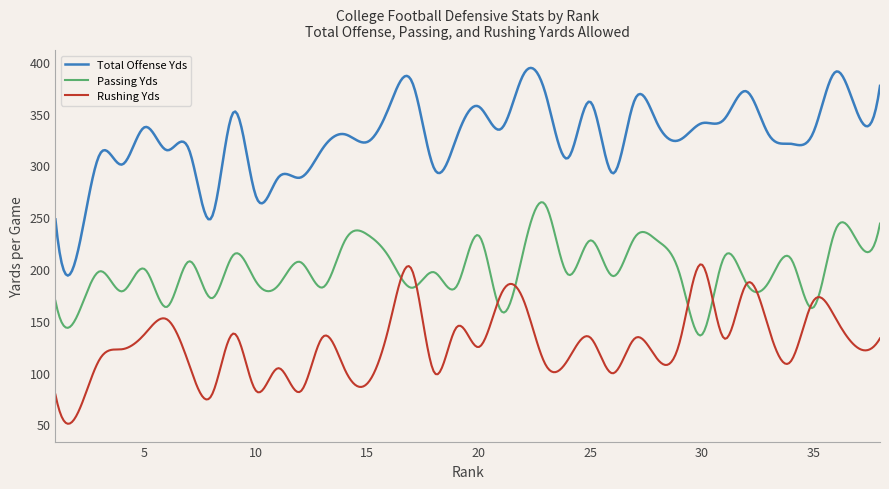

Which series has the largest range (max minus min)?

Total Offense Yds